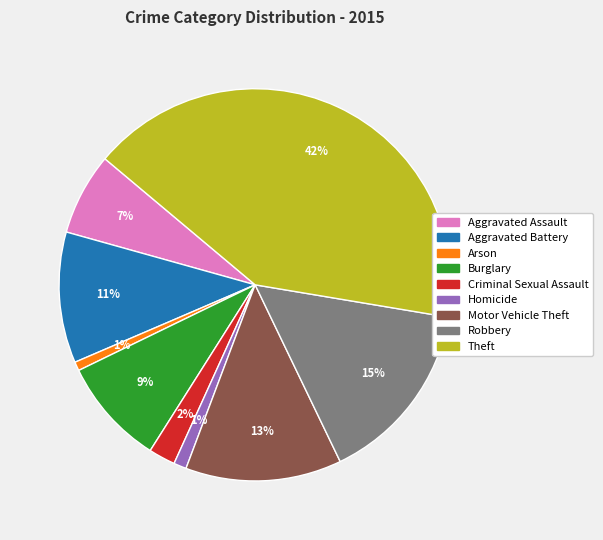

Which category has the biggest portion of the pie?

Theft